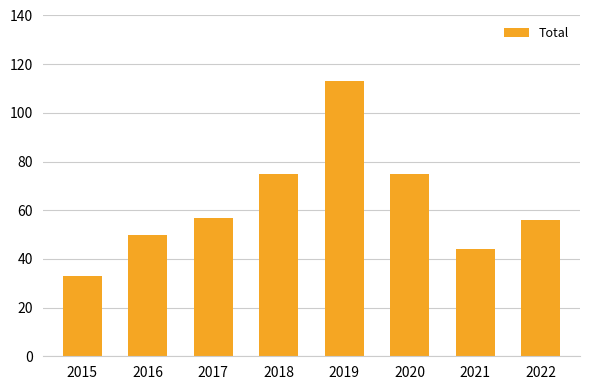

Read the value at 2017.

57